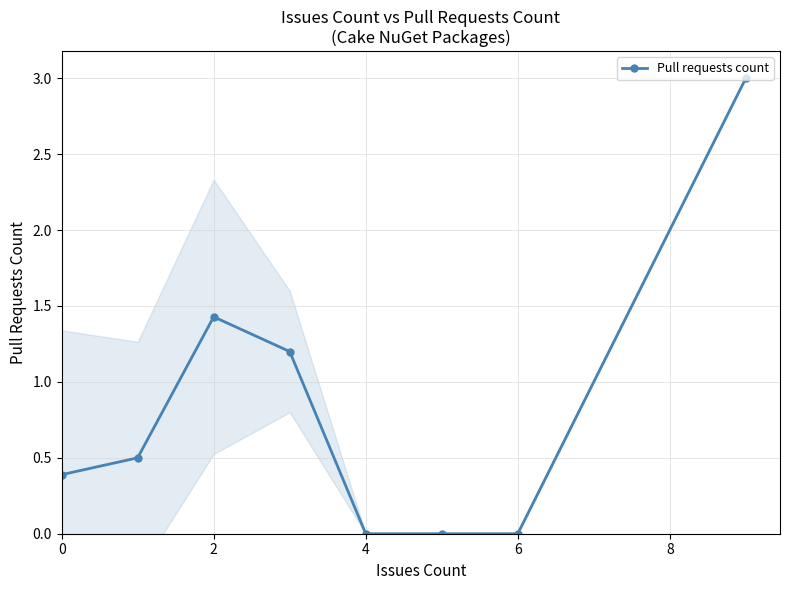

Is it true that Pull requests count equals 0.8 at 2?

False